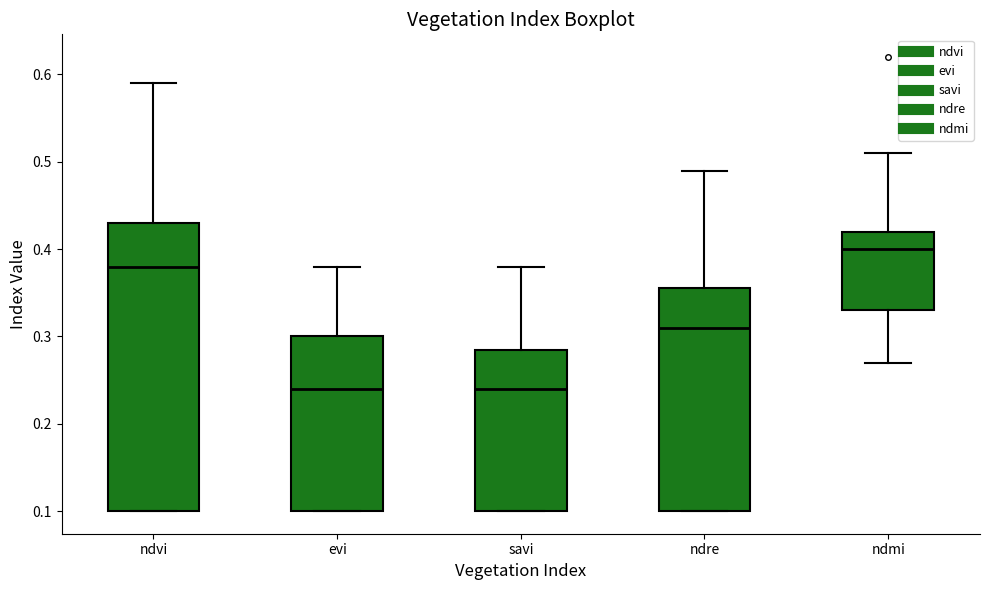

Reading left to right, read every box against the y-axis: the position of its median line, the range the box covers, and the ends of its whiskers. The values are not printed on the chart, so give them approximately, as read against the axis.

ndvi: median 0.38, box 0.10 to 0.43, whiskers 0.10 to 0.59
evi: median 0.24, box 0.10 to 0.30, whiskers 0.10 to 0.38
savi: median 0.24, box 0.10 to 0.29, whiskers 0.10 to 0.38
ndre: median 0.31, box 0.10 to 0.36, whiskers 0.10 to 0.49
ndmi: median 0.40, box 0.33 to 0.42, whiskers 0.27 to 0.51